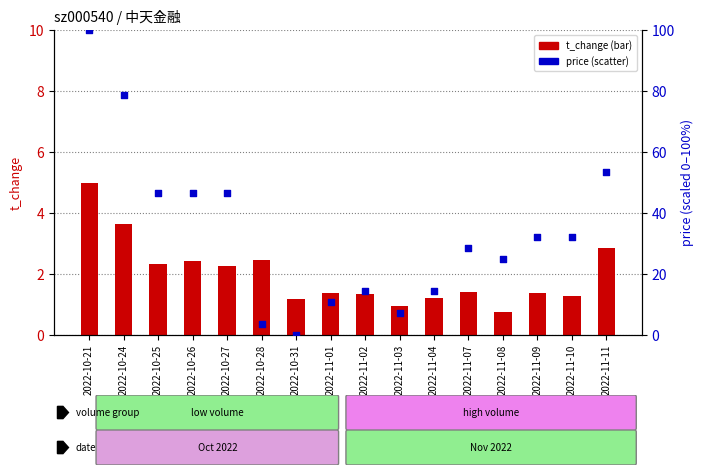

What are all the series names shown in the legend?

t_change, price